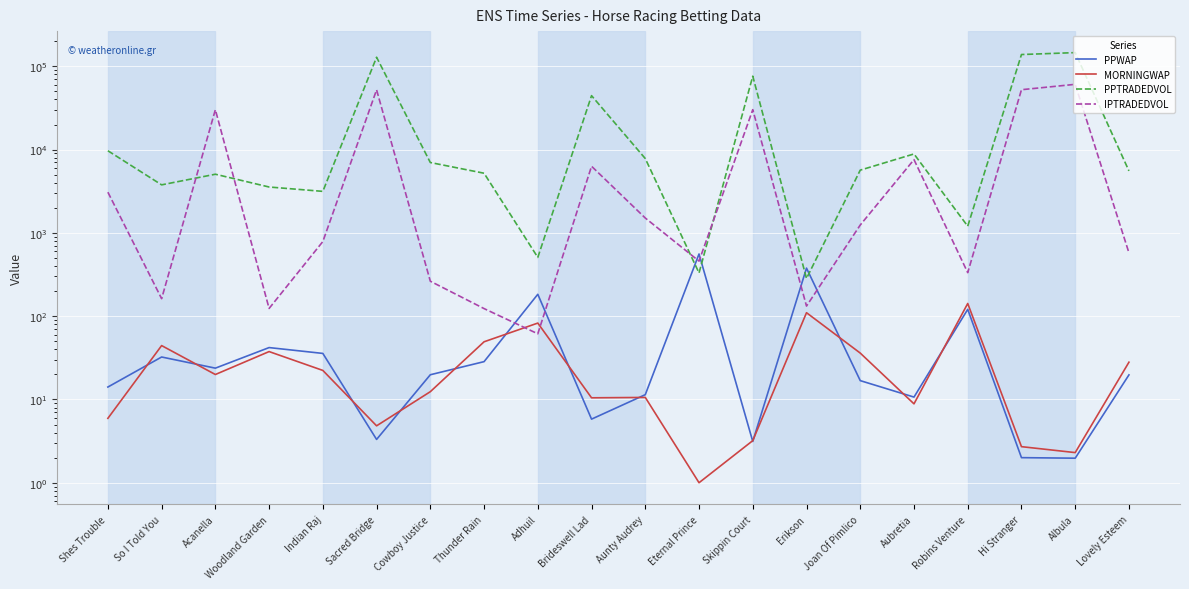

Is it true that MORNINGWAP equals 17.9 at Aunty Audrey?

False